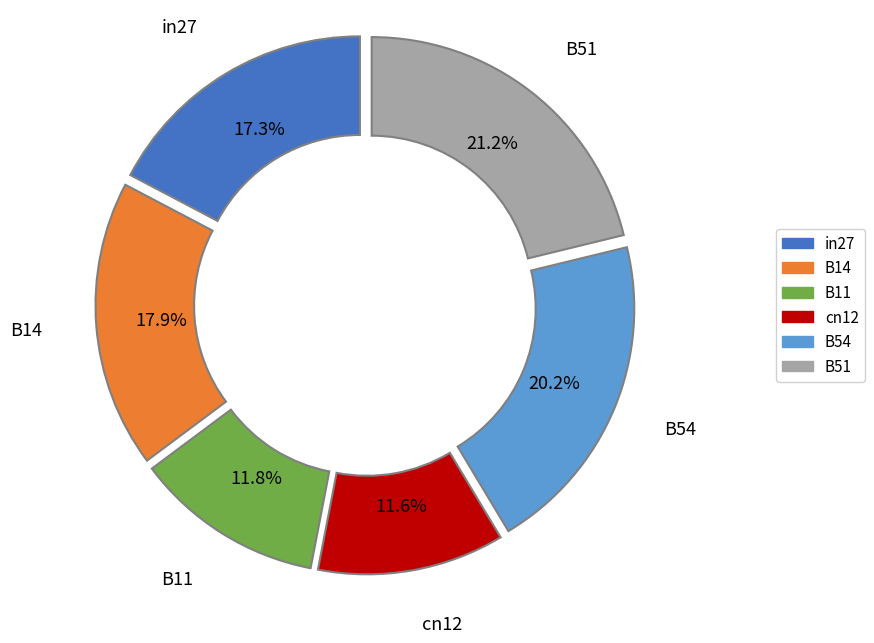

Does any single category account for the majority?

No